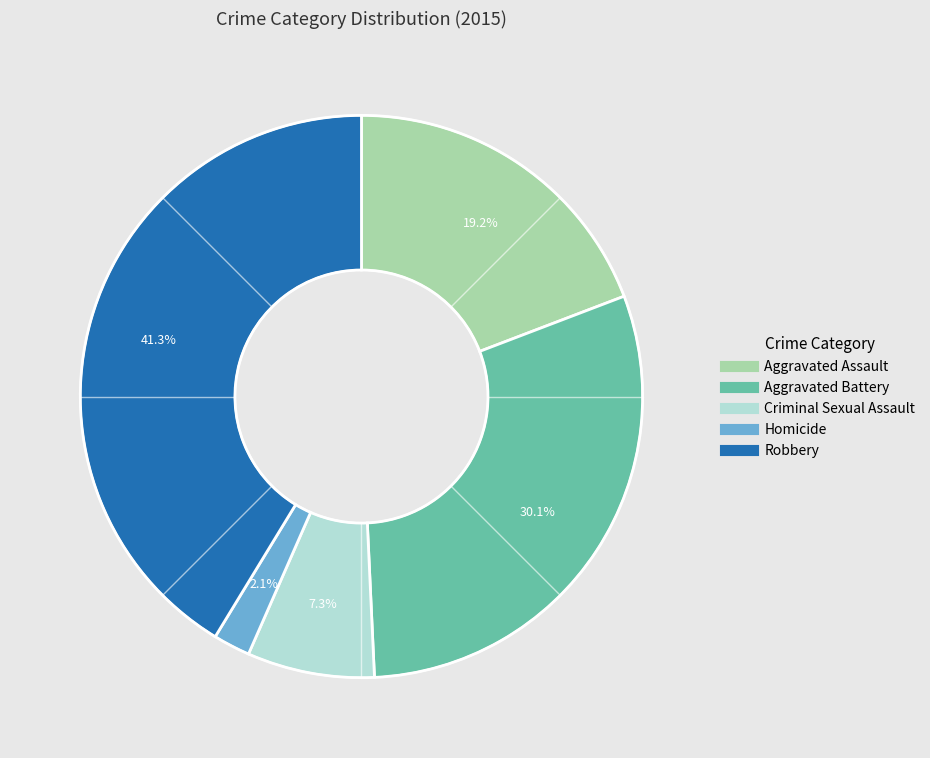

Does Robbery account for over 50% of the chart?

No